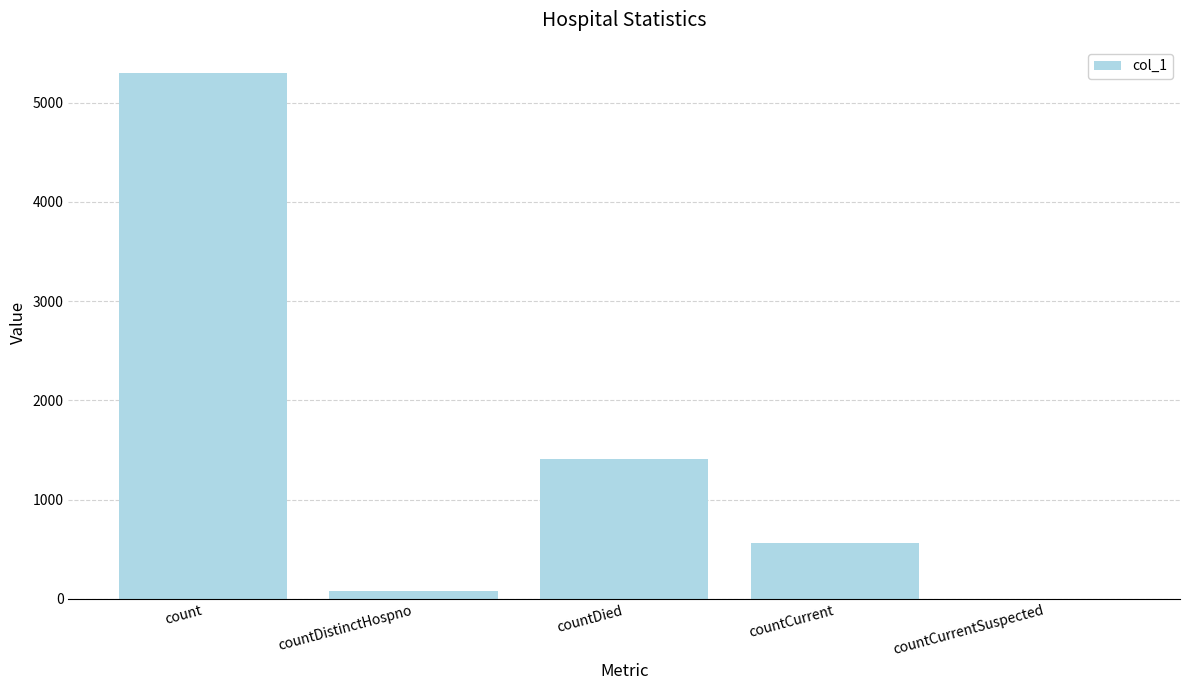

True or false: the data shows 0 at countCurrentSuspected.

True